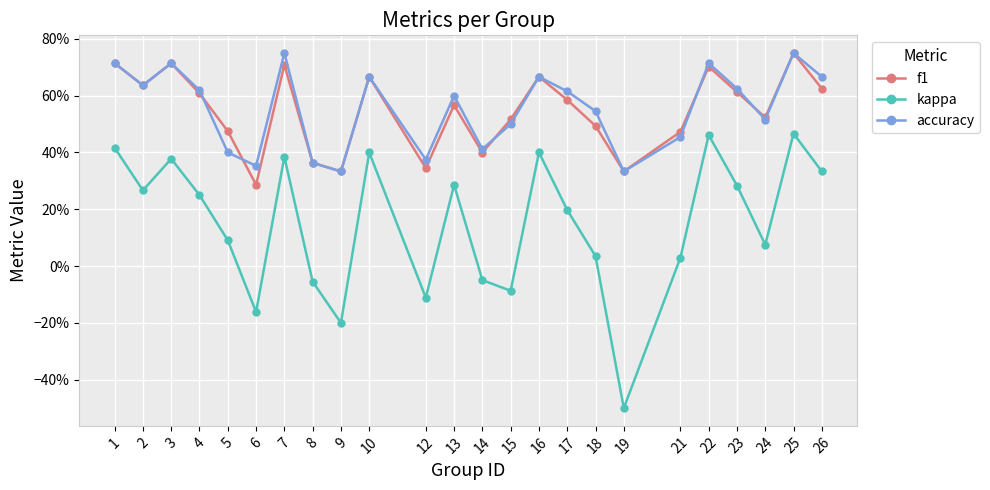

Does the chart have visible grid lines?

Yes